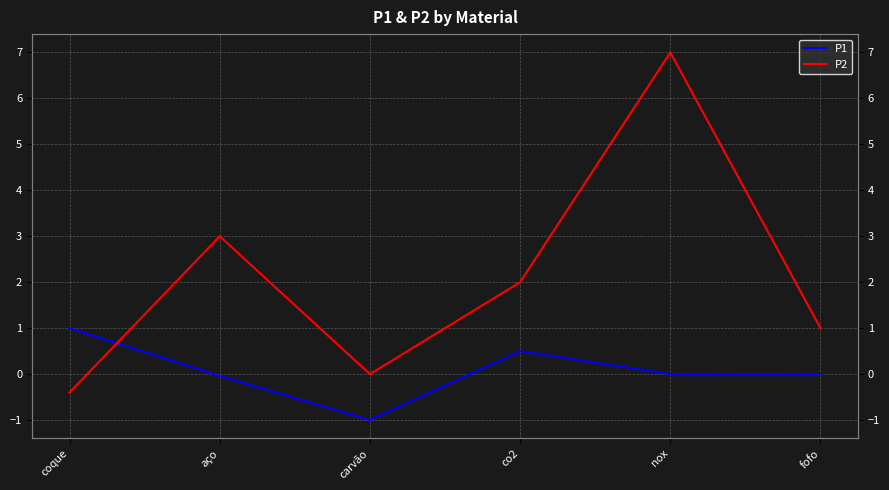

How many values in the P2 series exceed 2?

2